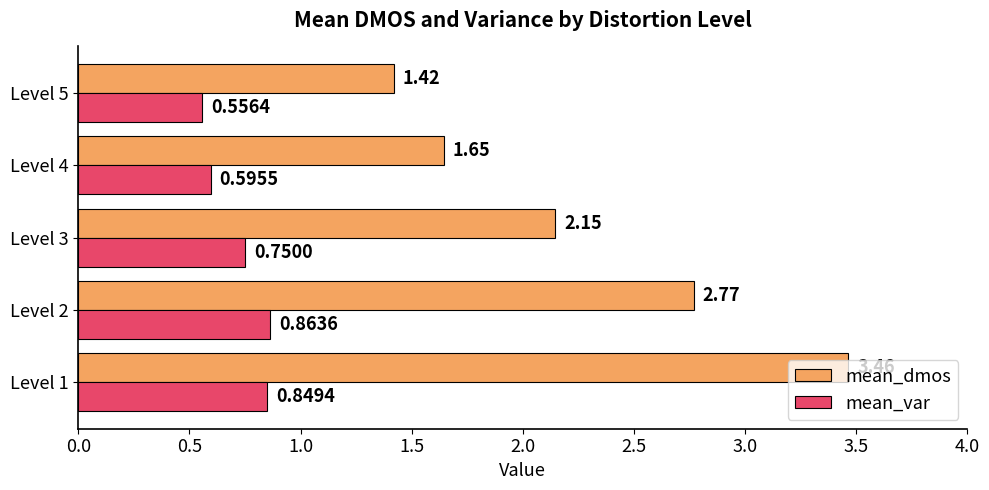

Which series changed the most between Level 1 and Level 4?

mean_dmos